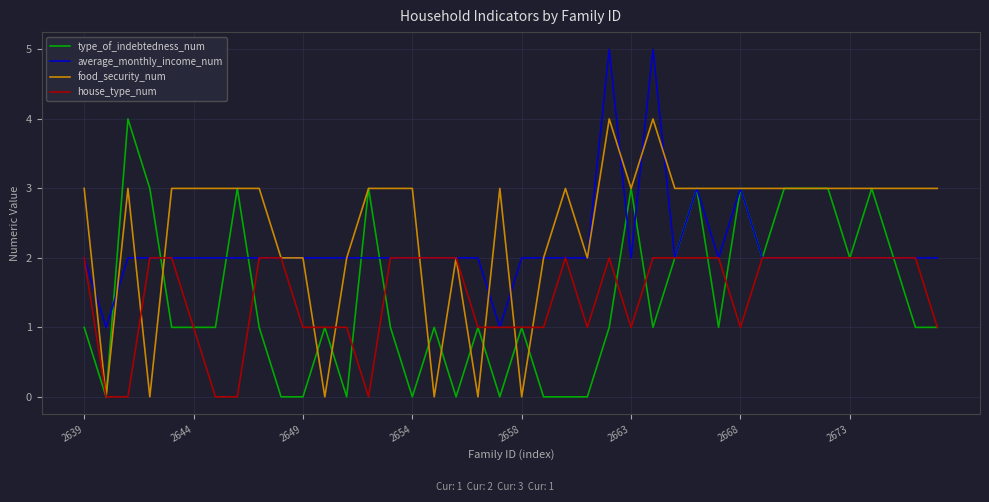

How many lines are shown in the chart?

4